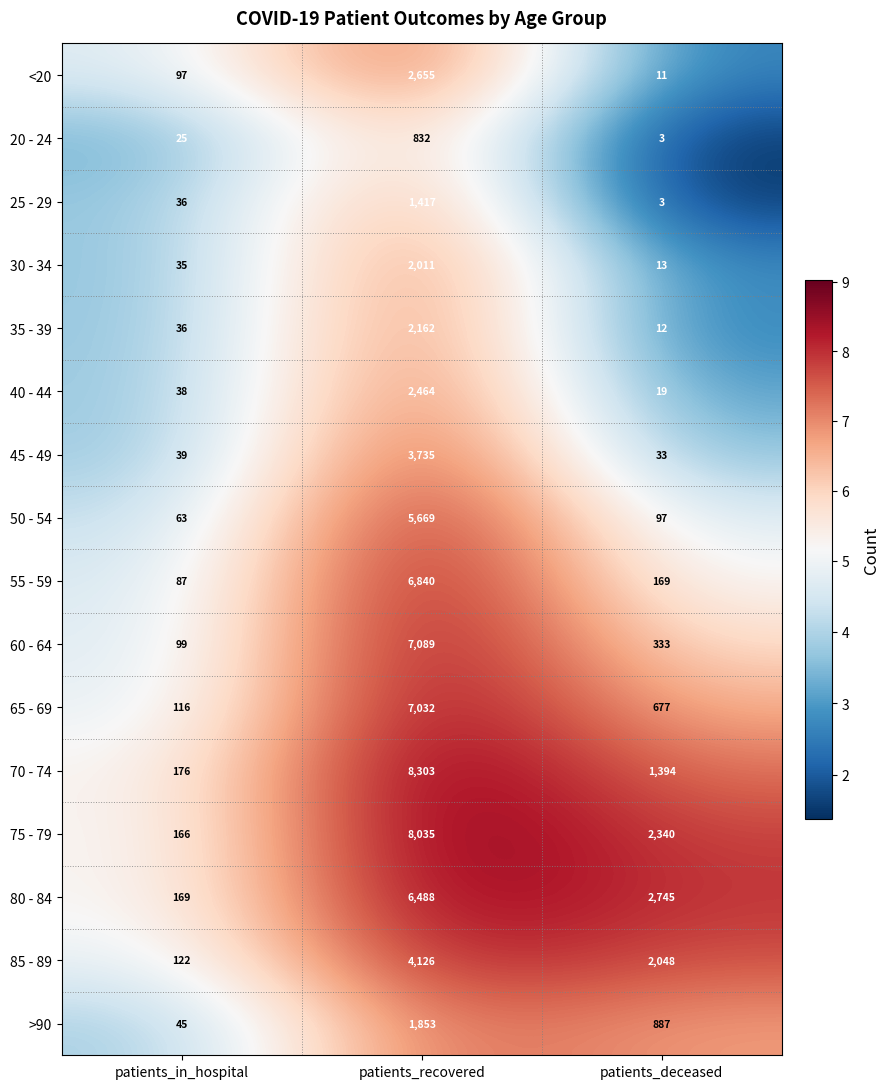

Between patients_in_hospital and patients_deceased, which series saw the biggest shift?

80 - 84